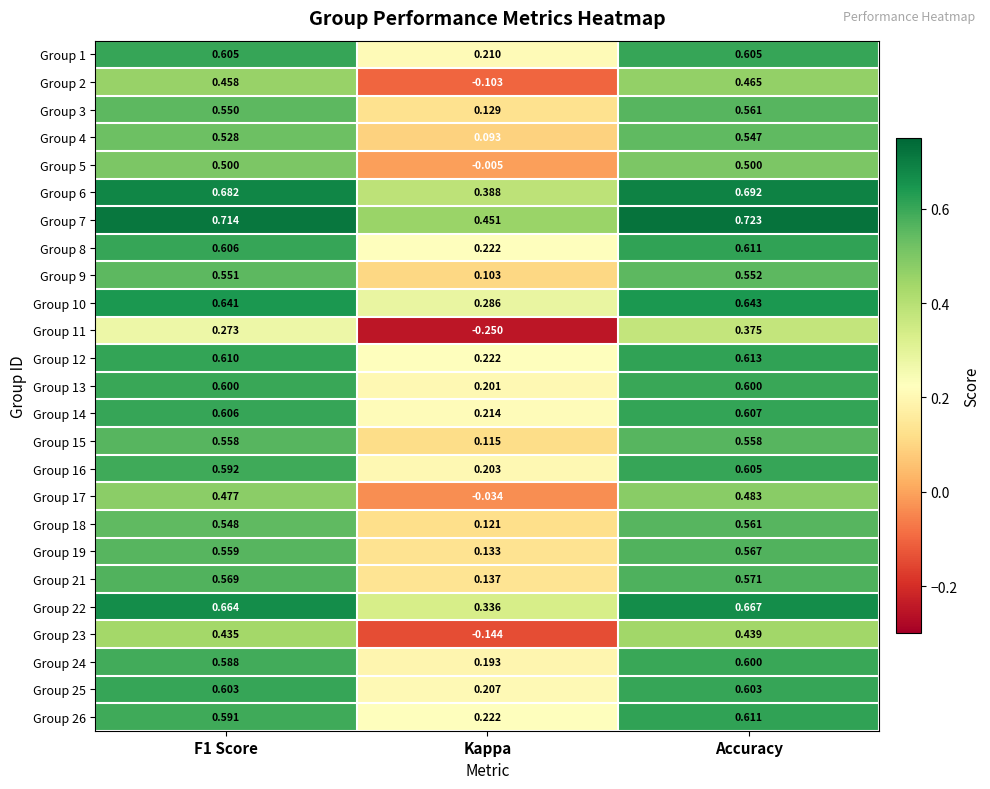

Where is Group 26 nearest to the value 0?

Kappa